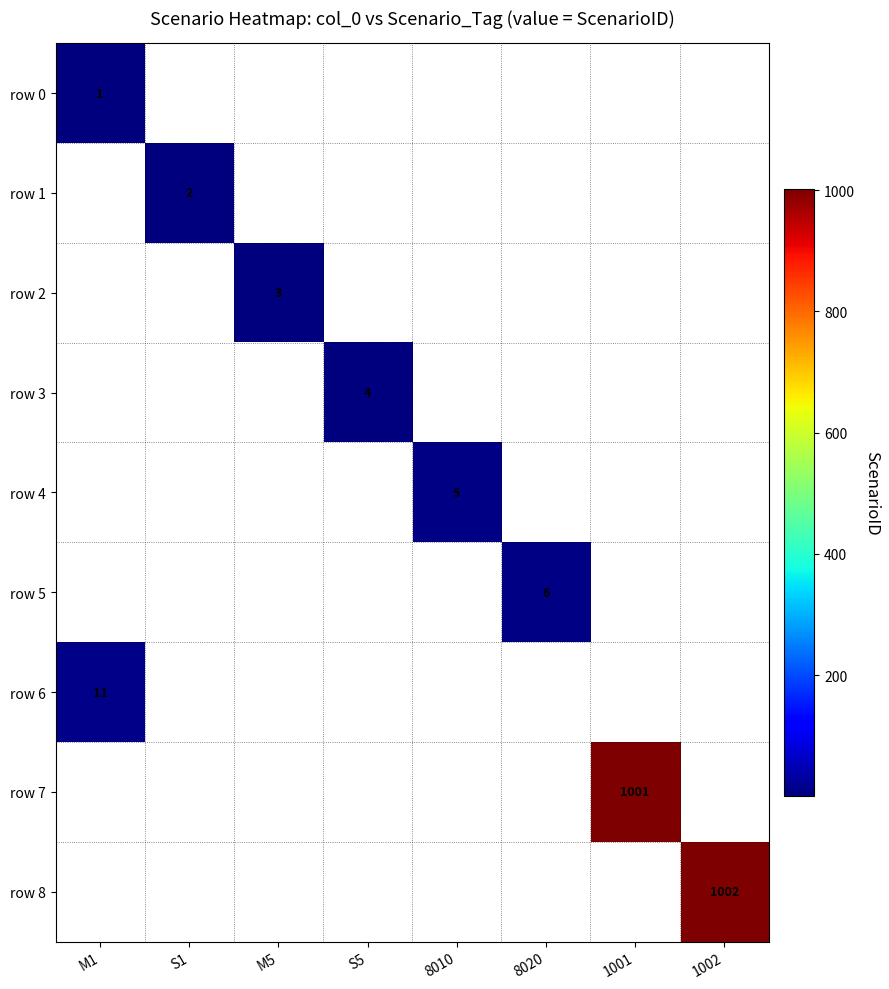

The row 4 series shows 3 at 8010. True or false?

False